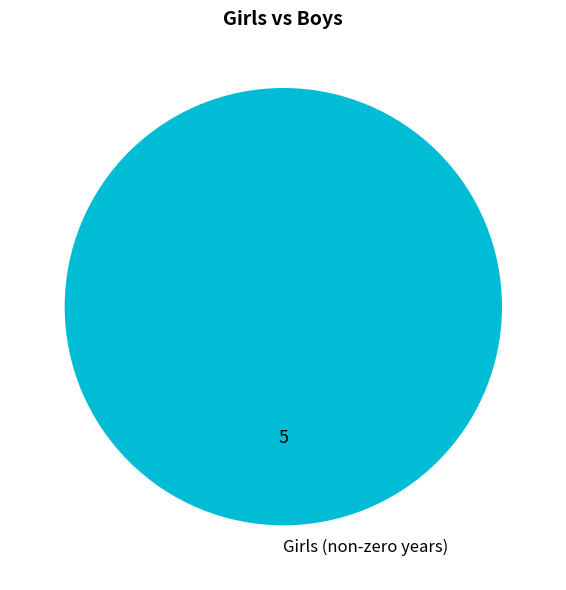

Rank the categories by value from lowest to highest.

Girls (non-zero years)